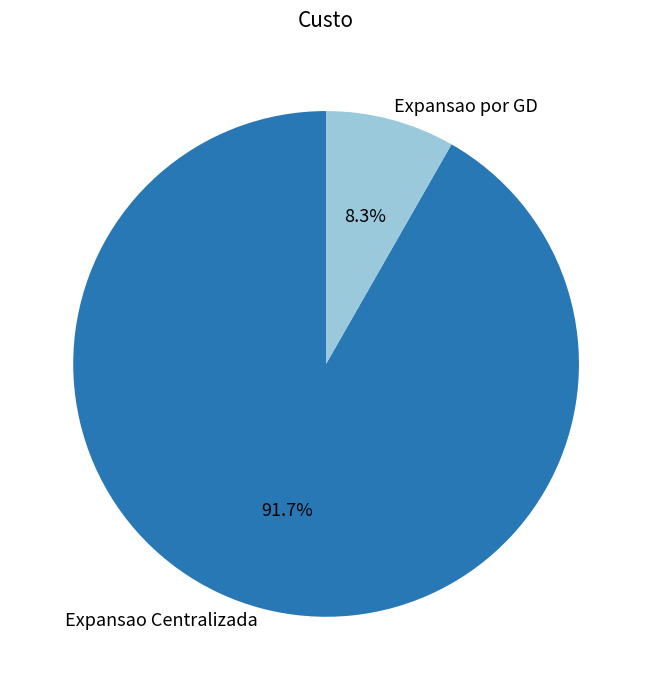

To the nearest percent, what is the difference between the Expansao por GD and Expansao Centralizada slice percentages?

83%